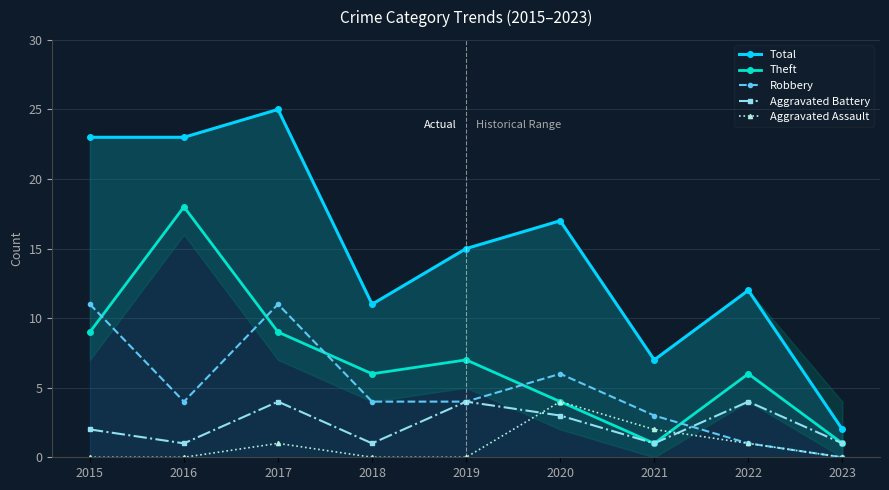

What is the average value of the Theft series?

7